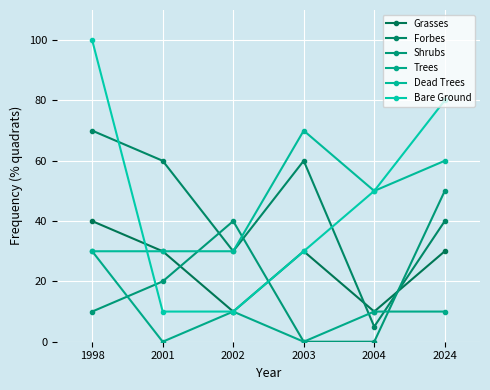

At which category does the chart reach its minimum across all series?

2003